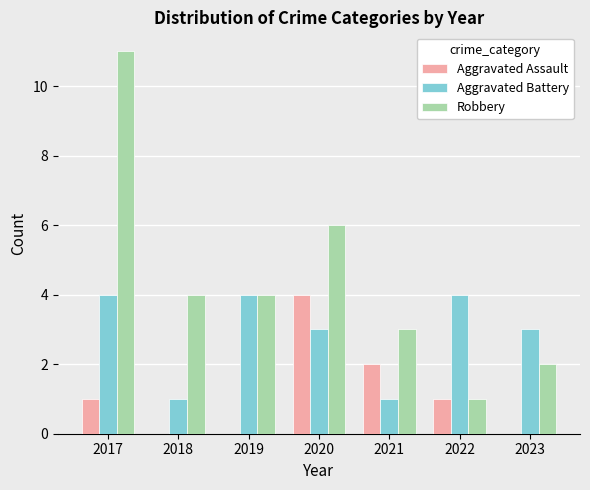

At which category is the sum across all series the highest?

2017